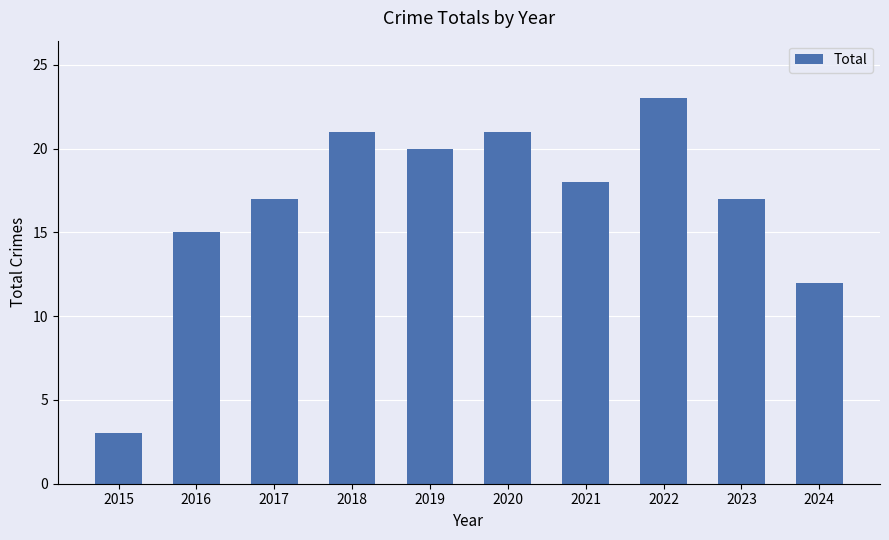

What is the sum of all values?

167